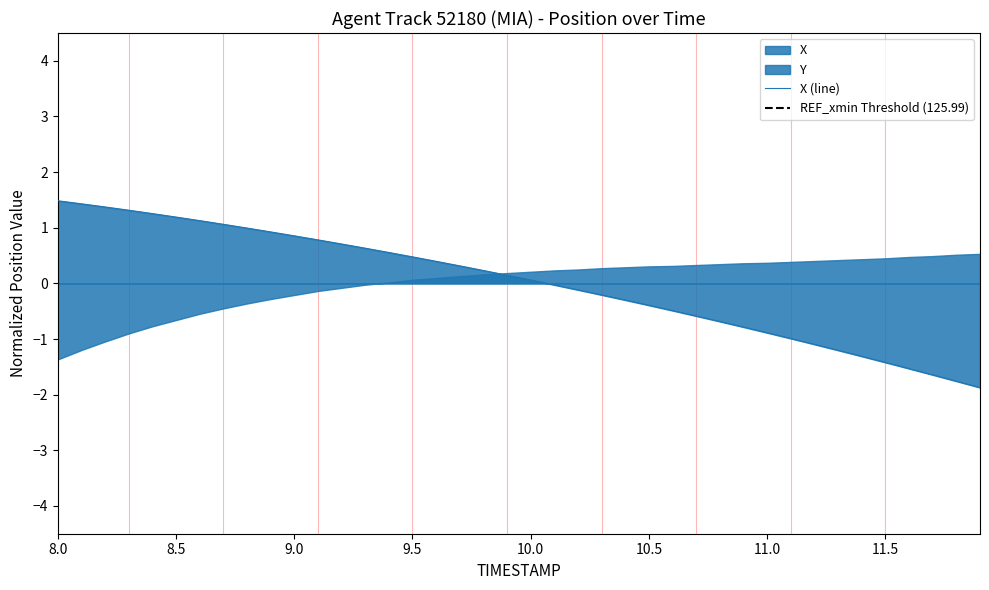

What is the minimum value for X (line)?

-1.9